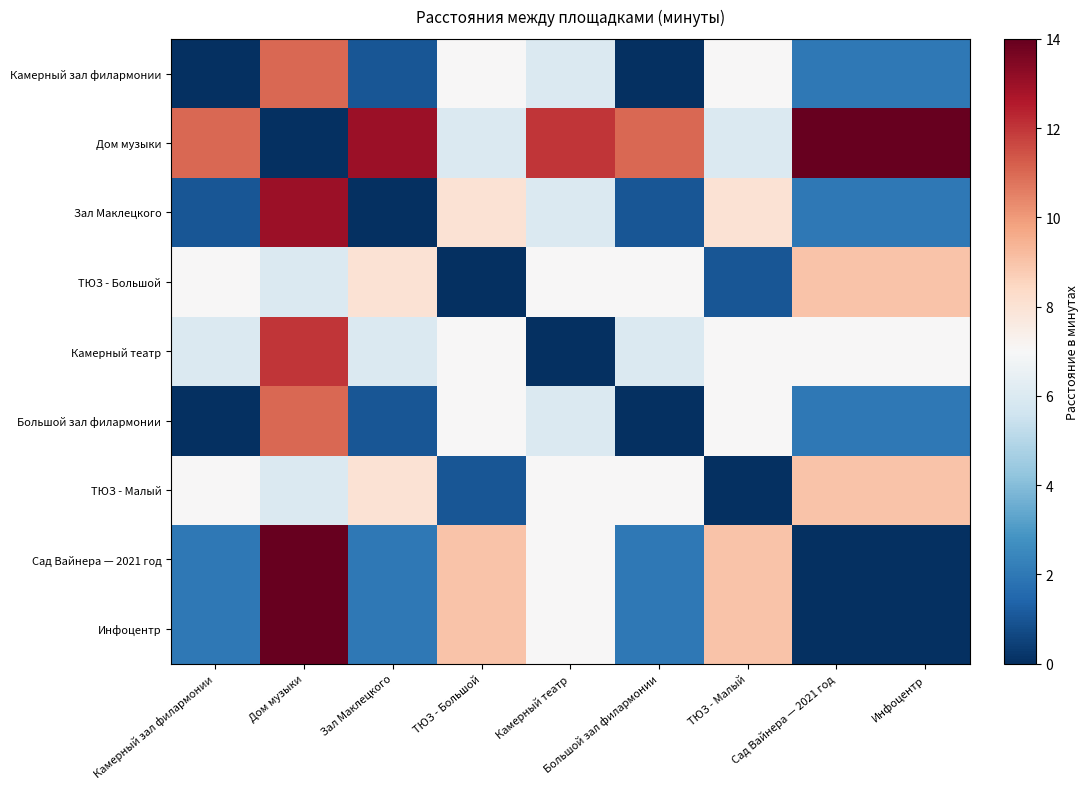

Rank the series at ТЮЗ - Большой from highest to lowest value.

Сад Вайнера — 2021 год, Инфоцентр, Зал Маклецкого, Камерный зал филармонии, Камерный театр, Большой зал филармонии, Дом музыки, ТЮЗ - Малый, ТЮЗ - Большой